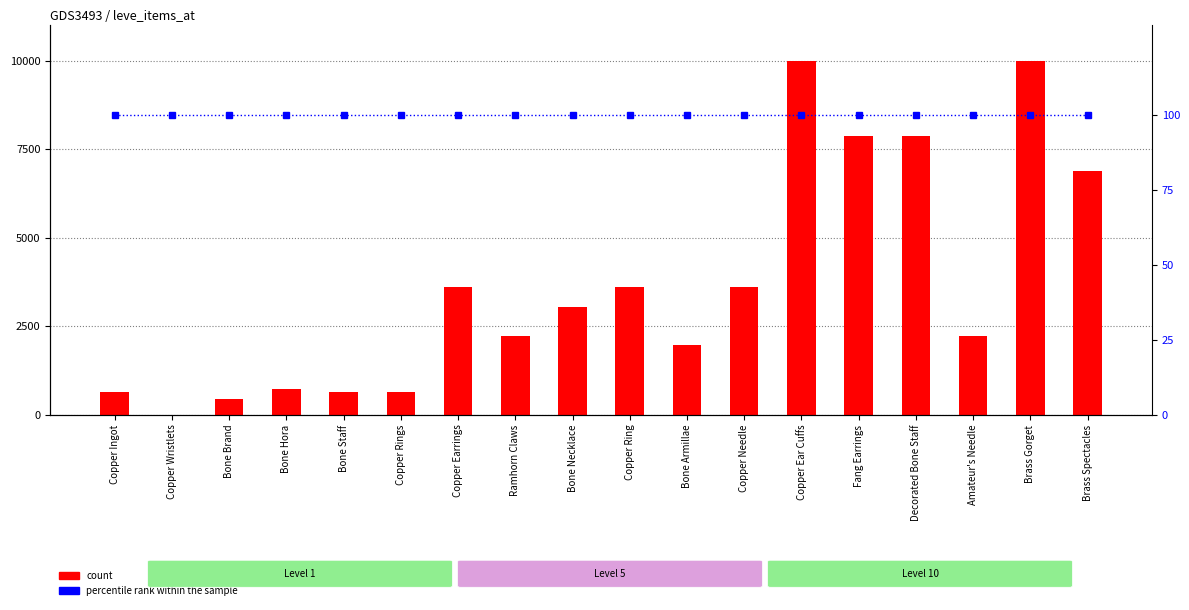

Reading right to left, what are all the values shown in this chart?

count: Brass Spectacles=6880	Brass Gorget=9990	Amateur's Needle=2230	Decorated Bone Staff=7880	Fang Earrings=7880	Copper Ear Cuffs=9990	Copper Needle=3600	Bone Armillae=1980	Copper Ring=3600	Bone Necklace=3040	Ramhorn Claws=2230	Copper Earrings=3600	Copper Rings=630	Bone Staff=630	Bone Hora=720	Bone Brand=450	Copper Wristlets=1	Copper Ingot=630
percentile rank within the sample: Brass Spectacles=100	Brass Gorget=100	Amateur's Needle=100	Decorated Bone Staff=100	Fang Earrings=100	Copper Ear Cuffs=100	Copper Needle=100	Bone Armillae=100	Copper Ring=100	Bone Necklace=100	Ramhorn Claws=100	Copper Earrings=100	Copper Rings=100	Bone Staff=100	Bone Hora=100	Bone Brand=100	Copper Wristlets=100	Copper Ingot=100